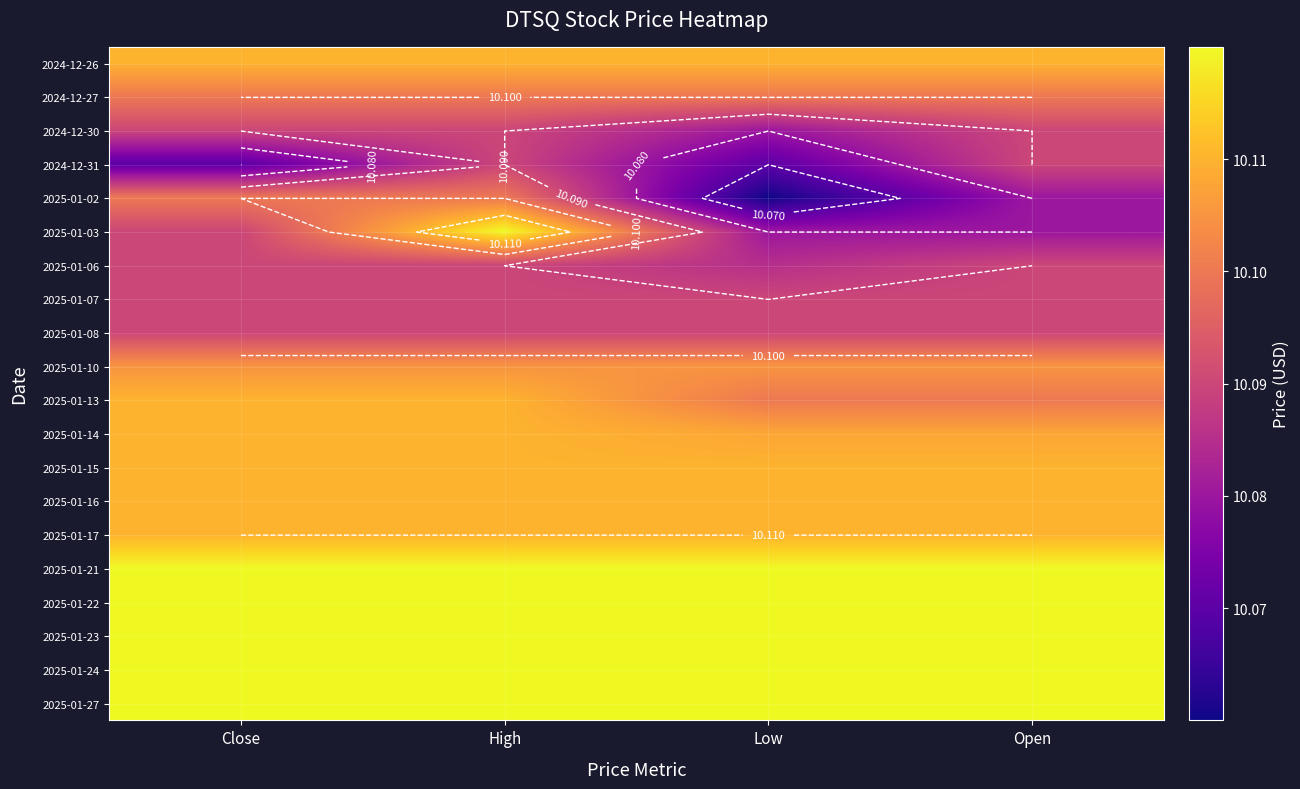

Rank the series at High from highest to lowest value.

2025-01-03, 2025-01-21, 2025-01-22, 2025-01-23, 2025-01-24, 2025-01-27, 2024-12-26, 2025-01-13, 2025-01-14, 2025-01-15, 2025-01-16, 2025-01-17, 2025-01-10, 2024-12-27, 2025-01-02, 2024-12-30, 2024-12-31, 2025-01-06, 2025-01-07, 2025-01-08